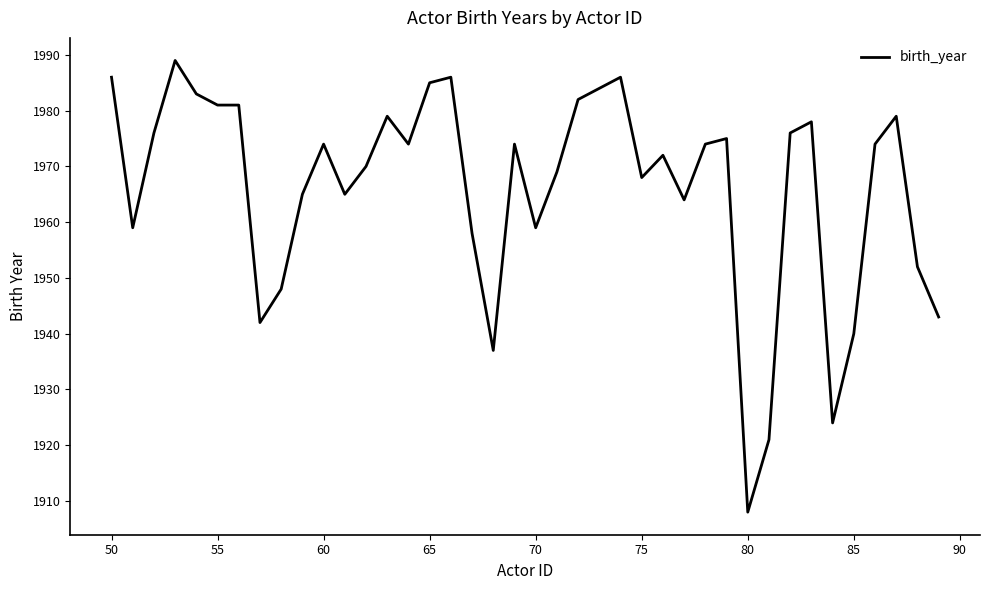

What is the maximum value shown in the chart?

1989